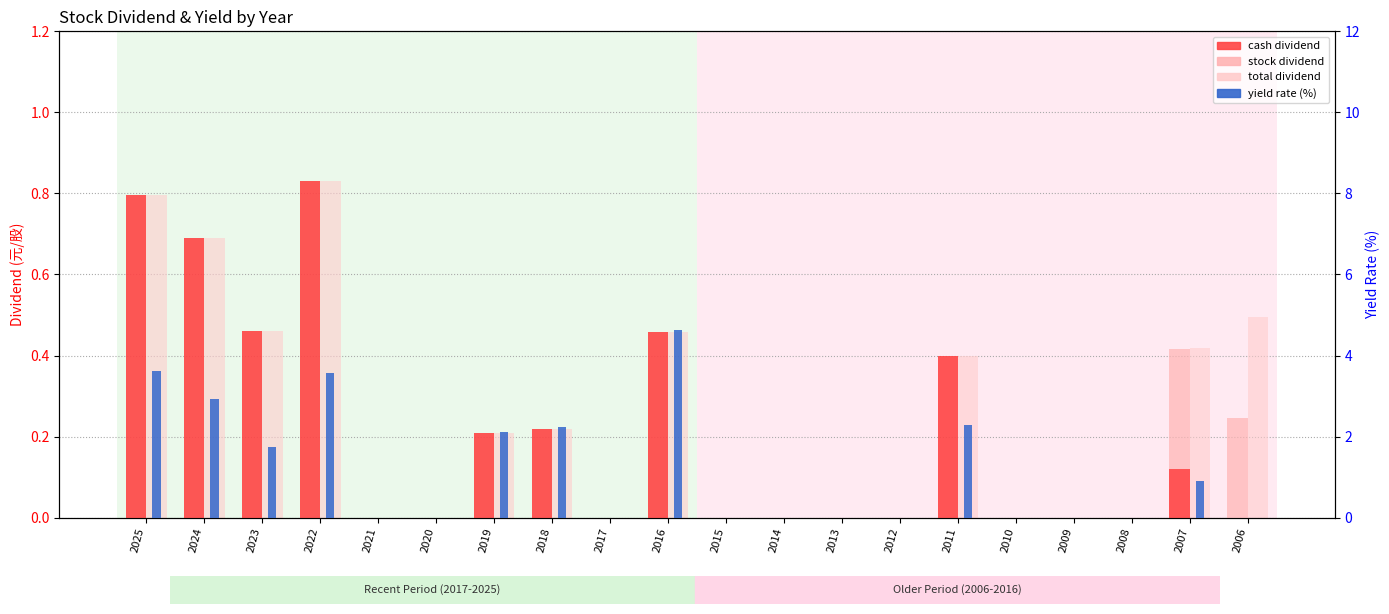

At 2023, list the series in order from smallest to largest.

stock dividend, cash dividend, total dividend, yield rate (%)